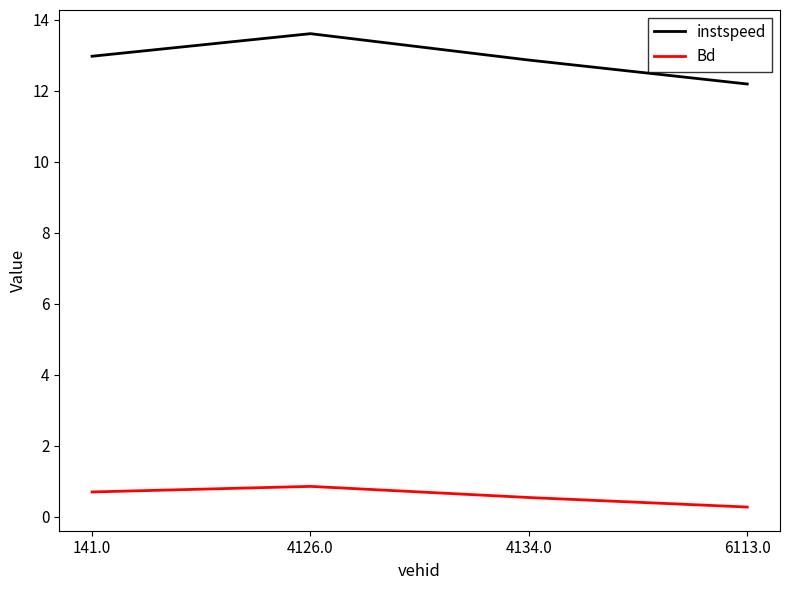

At which label is instspeed closest to 12?

6113.0